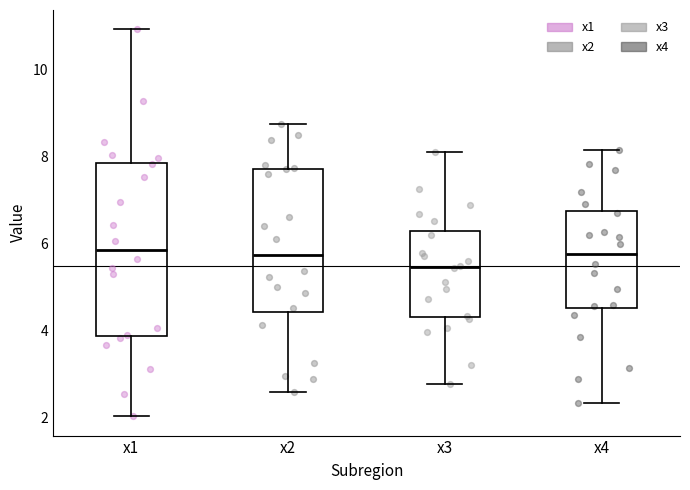

Where is the lower edge of the box for x2 on the y-axis? The values are not printed on the chart, so give them approximately, as read against the axis.

4.4